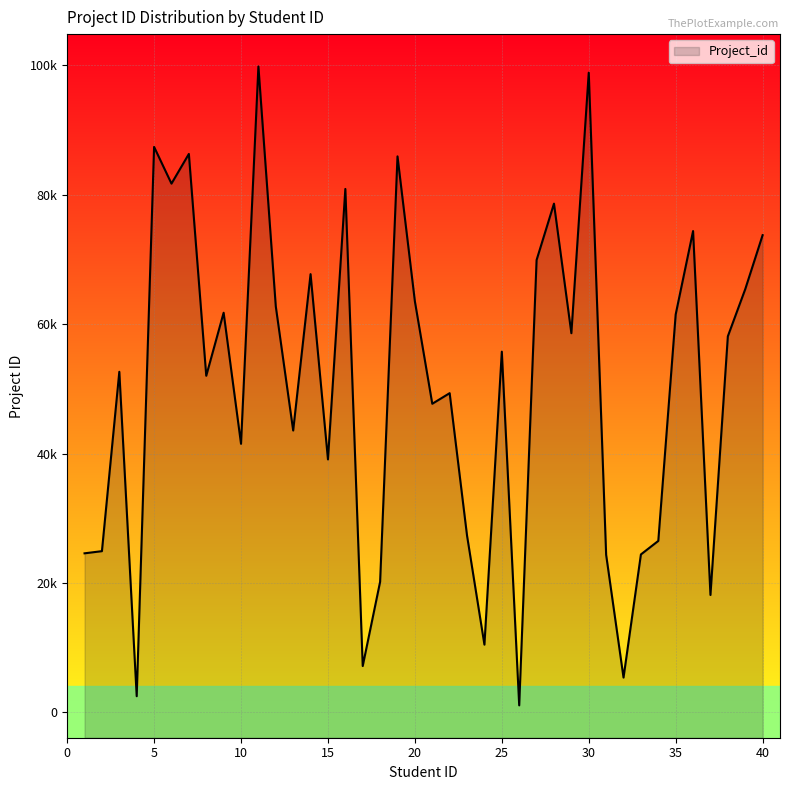

The chart shows a value of 1083 at 26. True or false?

True